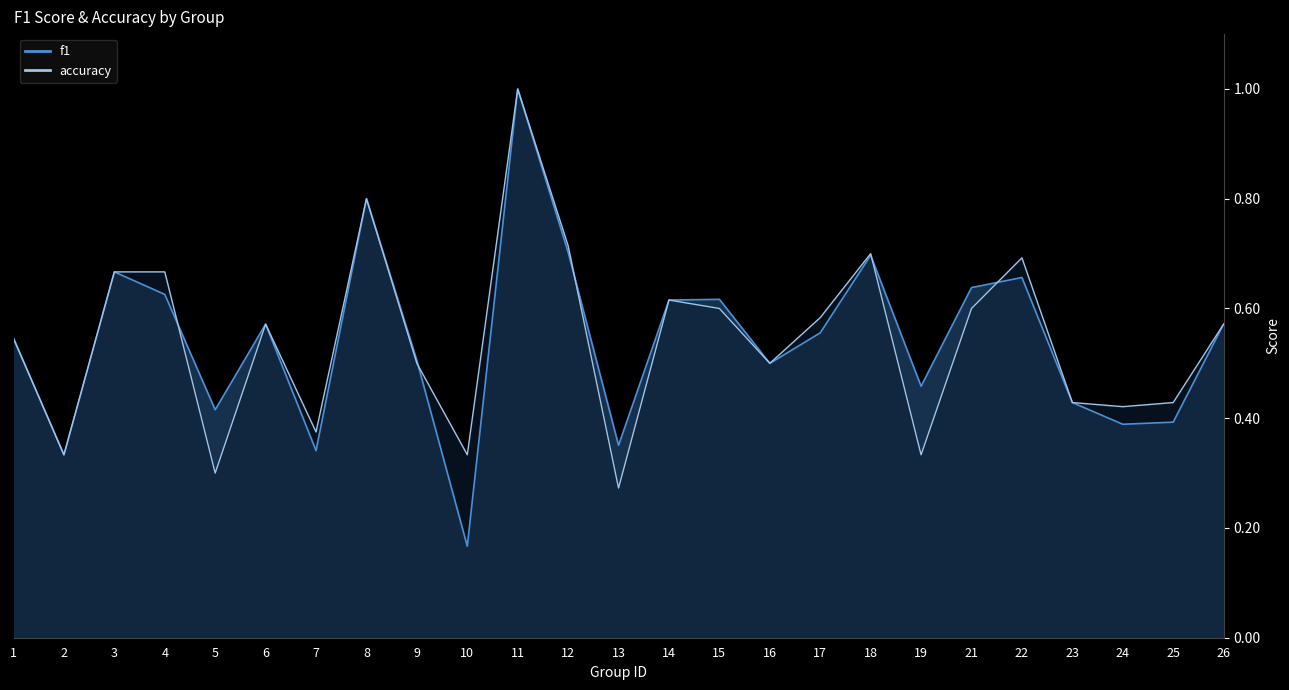

What is the minimum value shown in the chart?

0.2